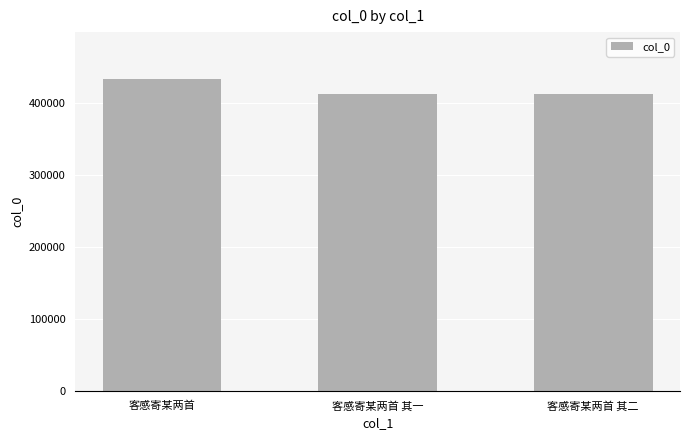

What is the smallest value displayed?

411720